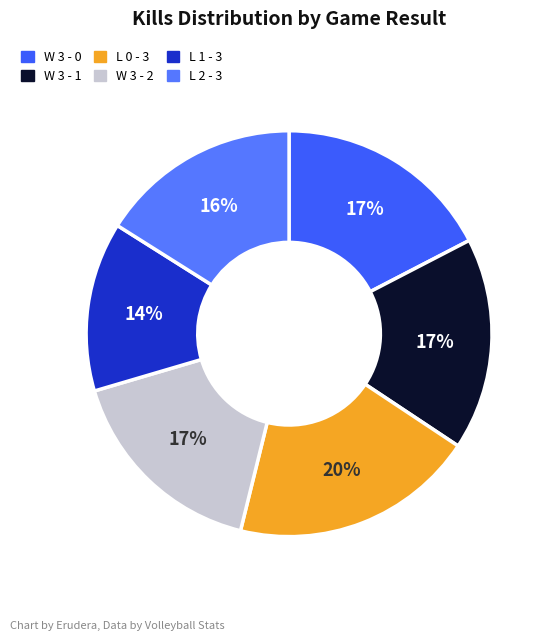

The L 1 - 3 slice represents 4% of the pie. True or false?

False